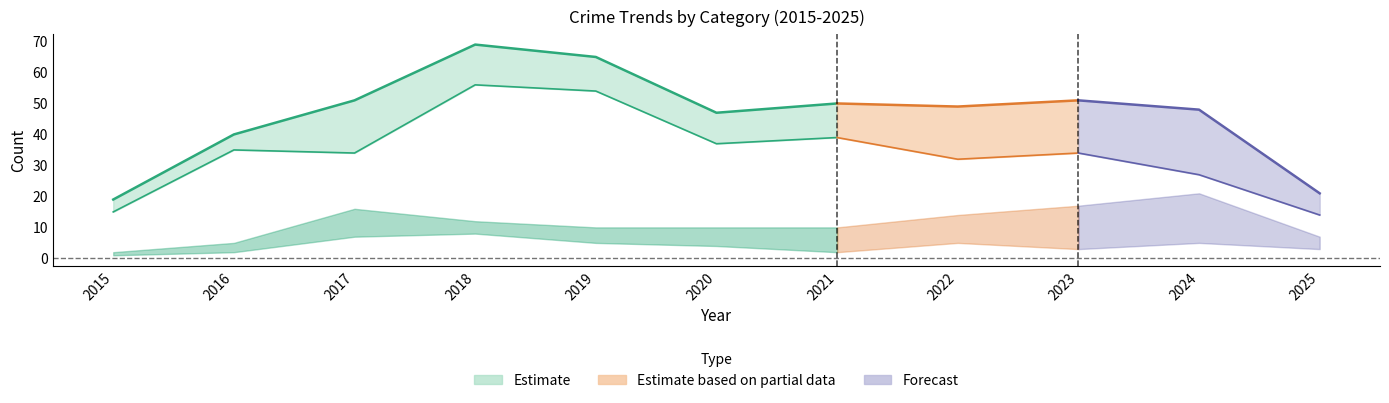

The Total series shows 19 at 2015. True or false?

True